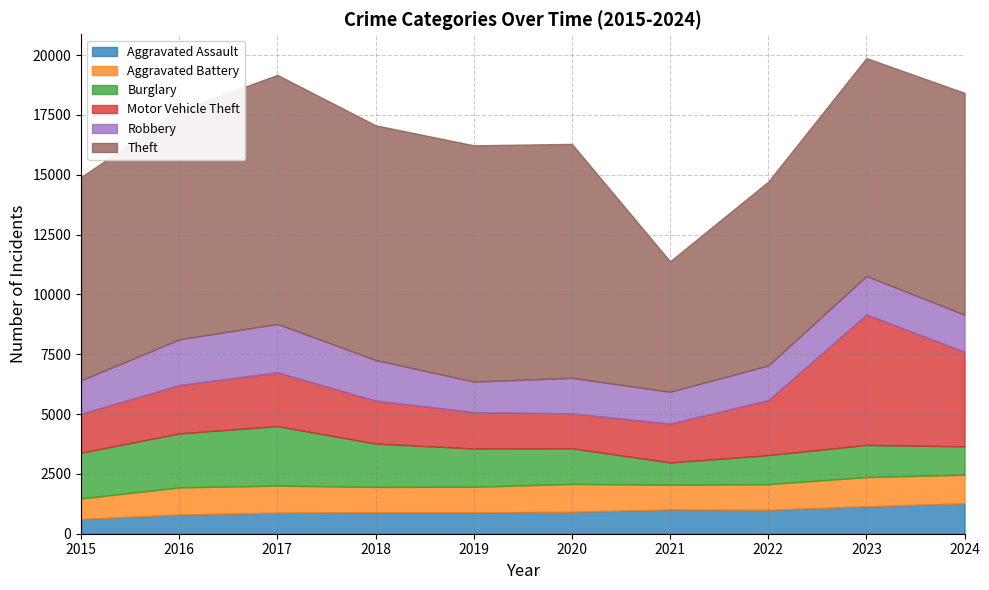

Where does the Motor Vehicle Theft series first go above 2022?

2017